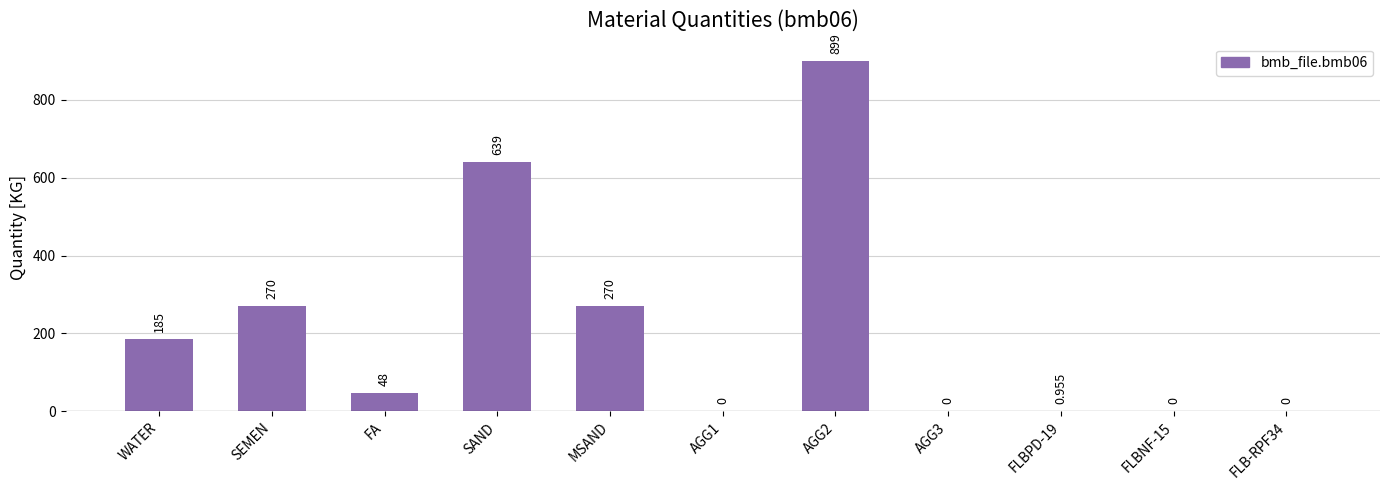

How many positive values are there?

7